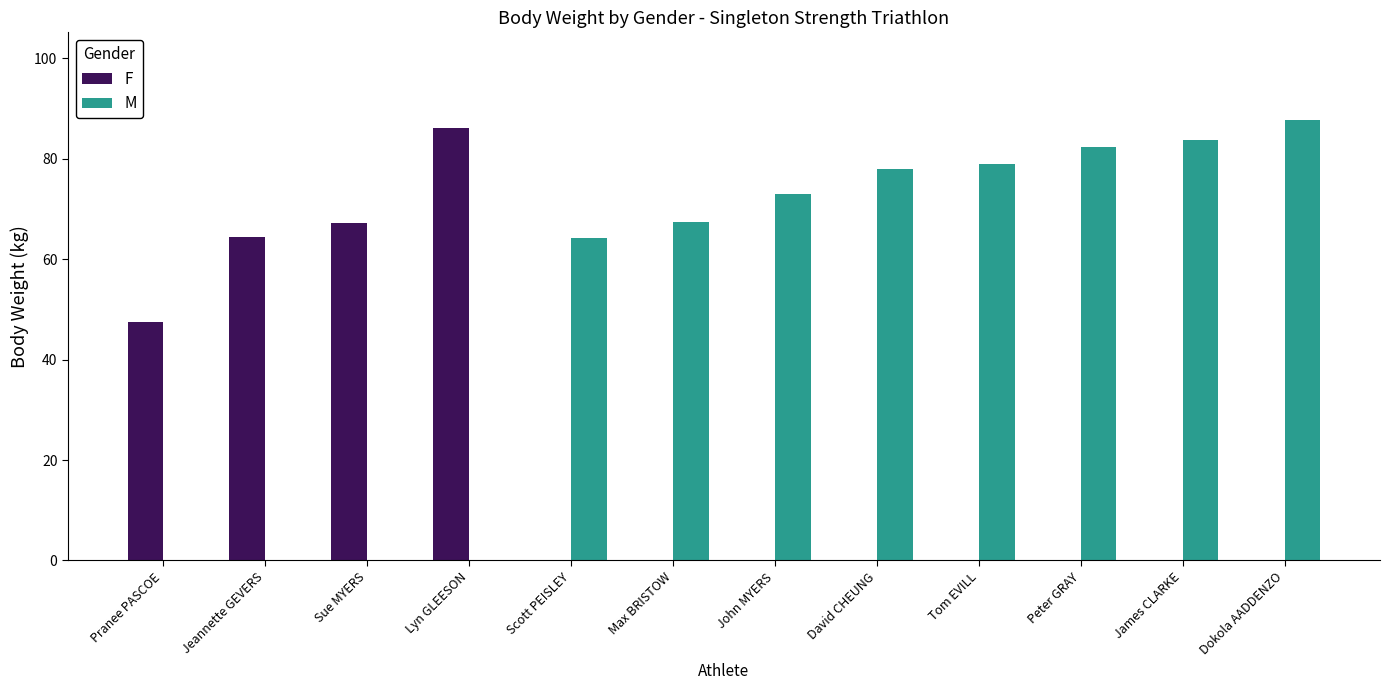

Where is M nearest to the value 43?

Scott PEISLEY